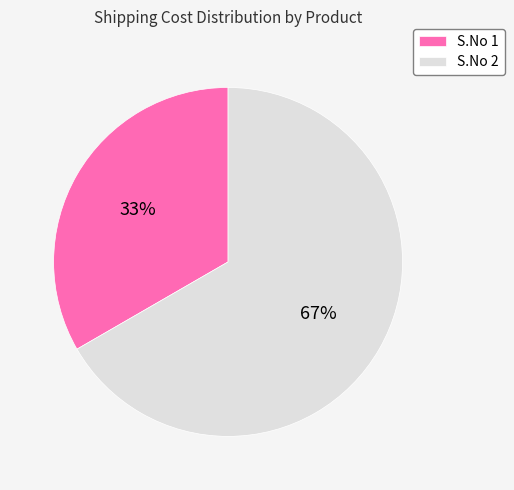

To the nearest percent, what is the average slice percentage?

50%